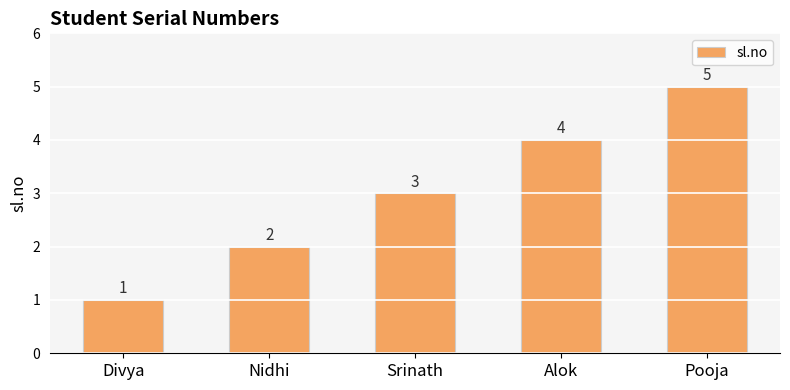

How many values are between 2 and 4?

3